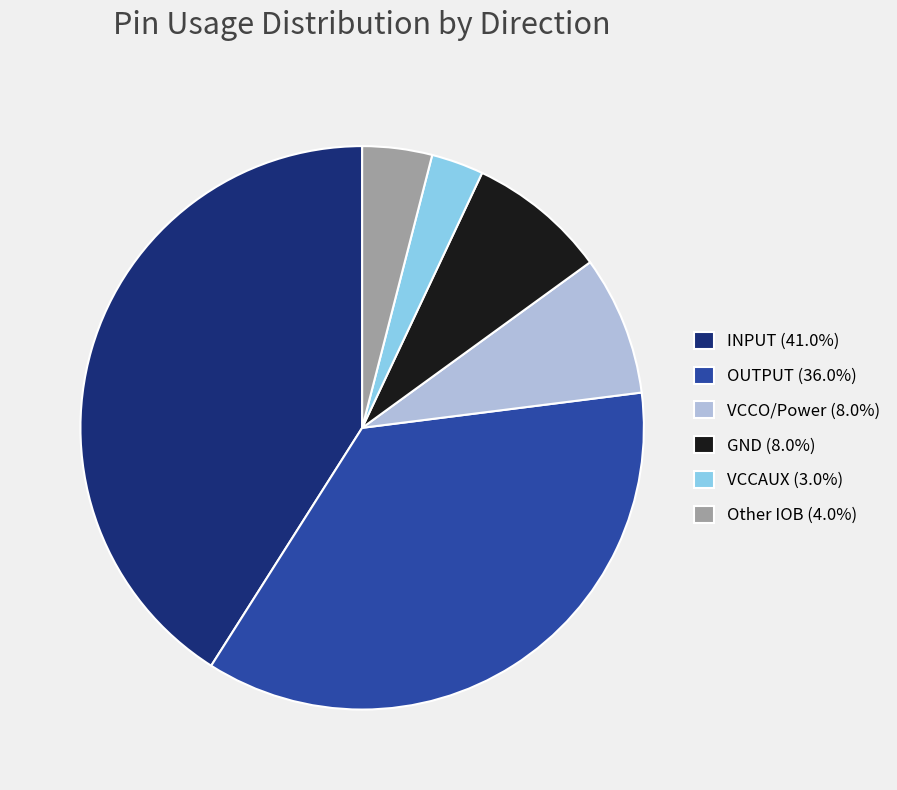

What is the ratio of the value at VCCO/Power (8.0%) to the value at GND (8.0%)?

1.0